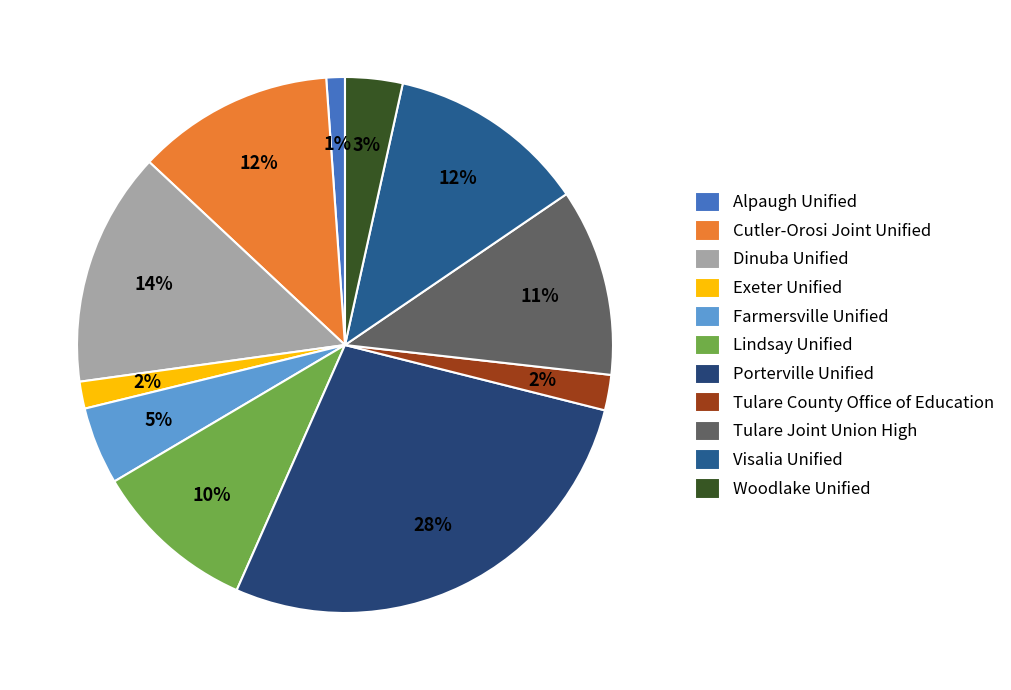

To the nearest percent, what is the combined percentage of Lindsay Unified and Tulare Joint Union High?

21%